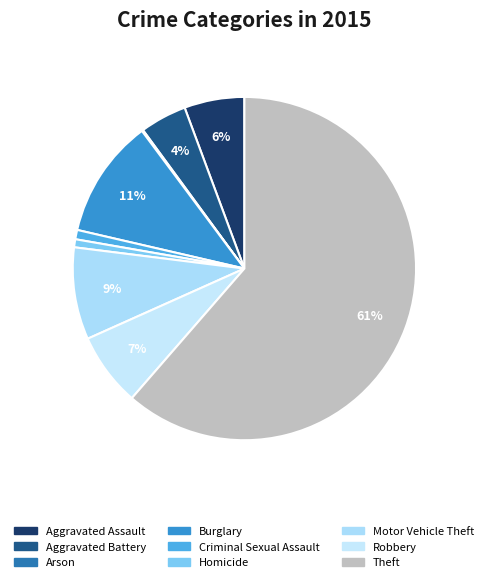

Which category accounts for the majority?

Theft